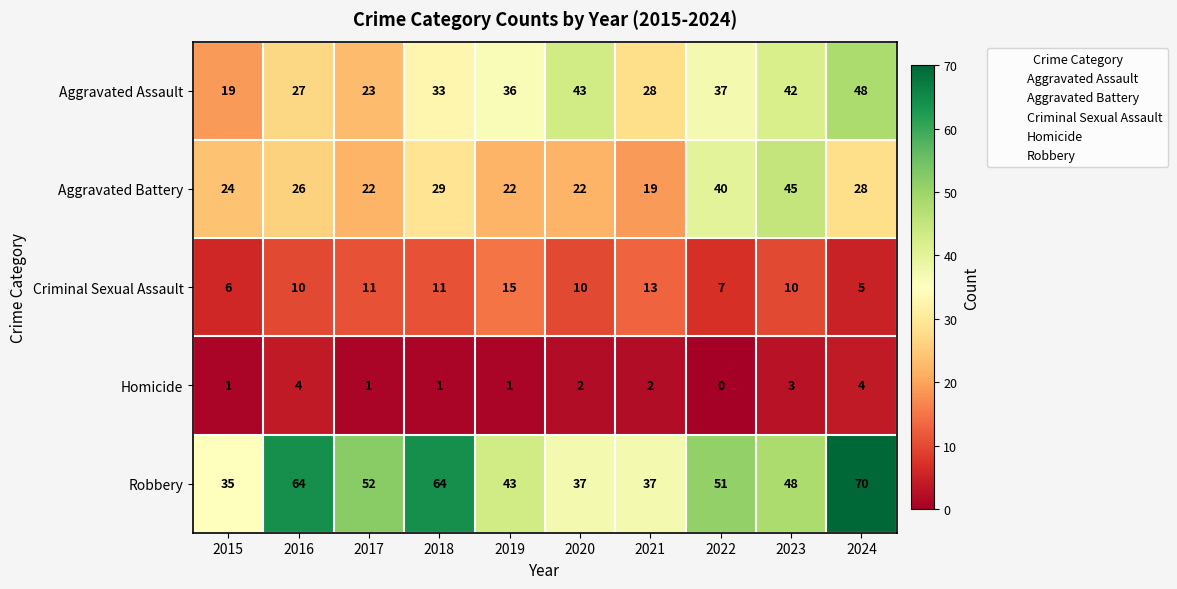

Which series has the widest spread of values?

Robbery